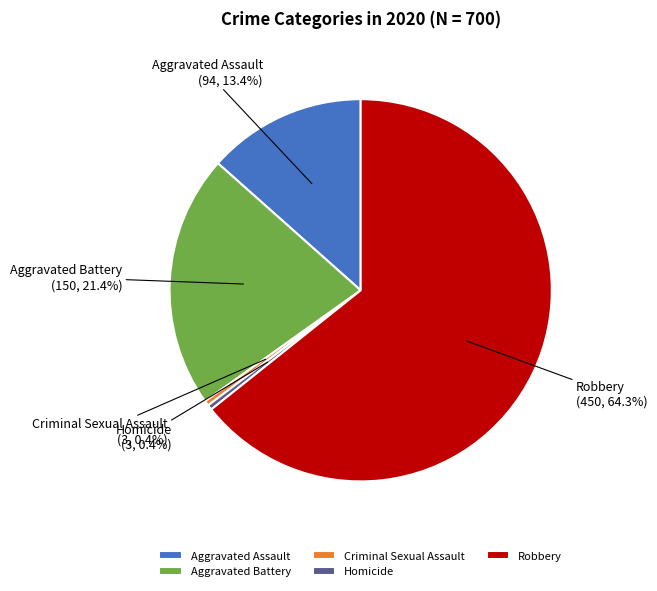

How many slices are in this pie chart?

5